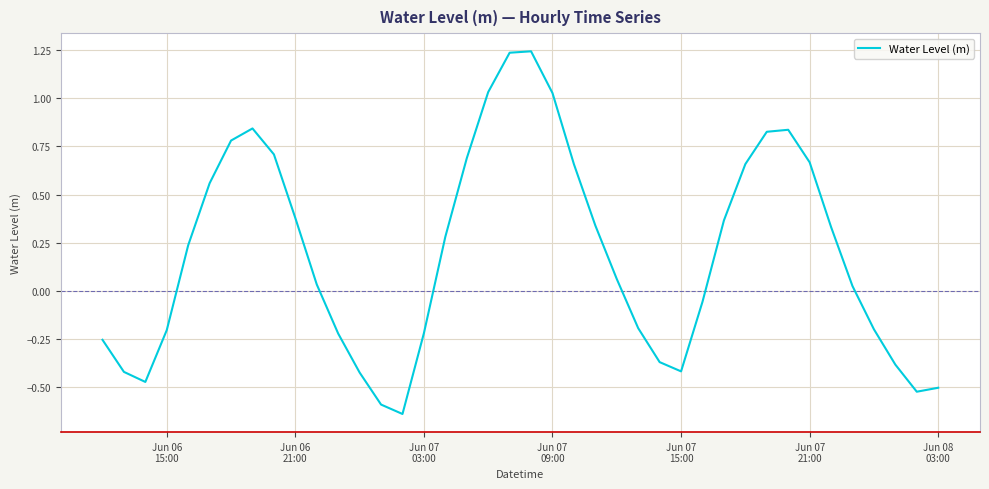

What is the difference between the maximum and minimum values?

1.9